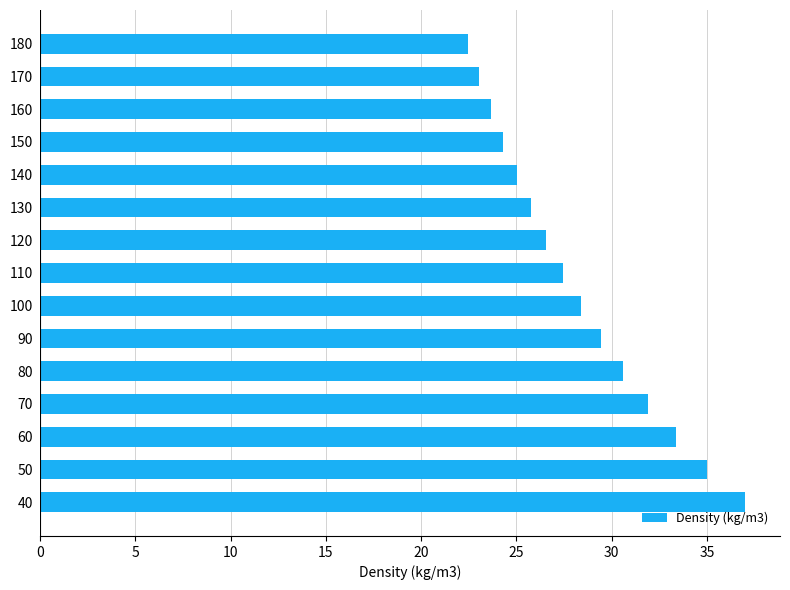

Reading top to bottom, transcribe all the data shown in this chart.

22.4	23.0	23.6	24.3	25.0	25.8	26.6	27.5	28.4	29.5	30.6	31.9	33.4	35.0	37.0